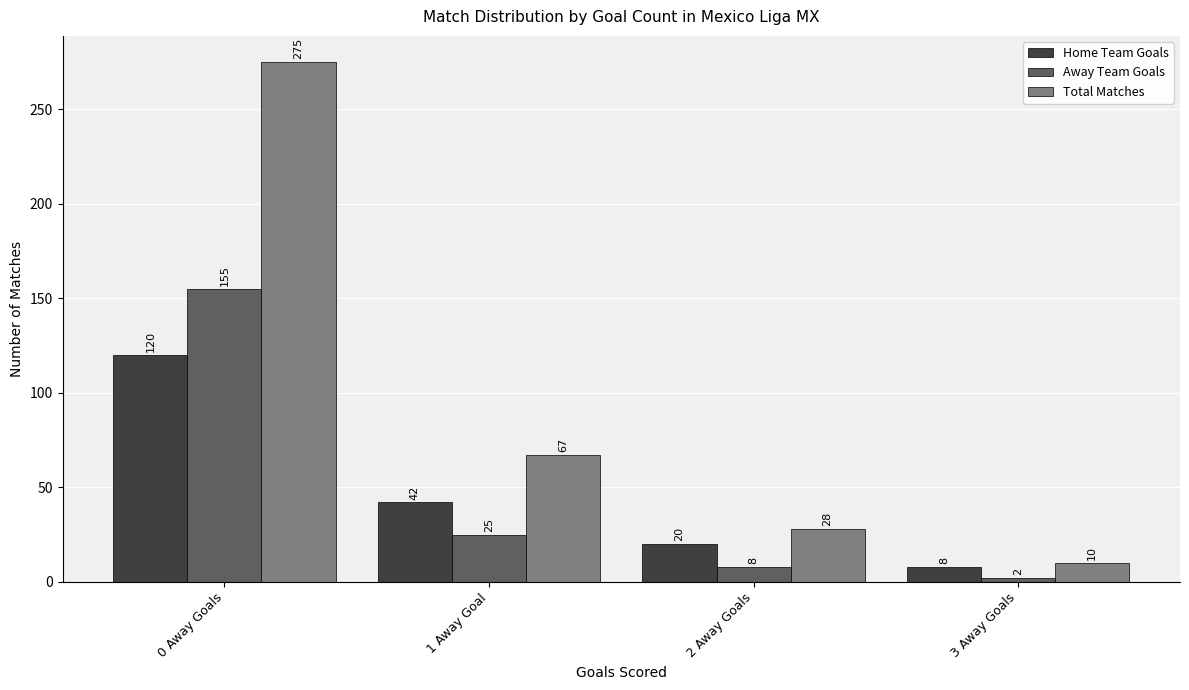

At how many categories does at least one series exceed 181?

1